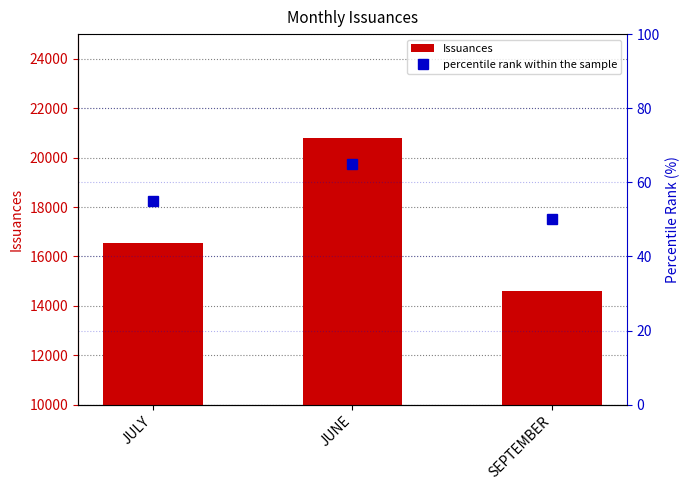

At which category is the sum across all series the highest?

JUNE